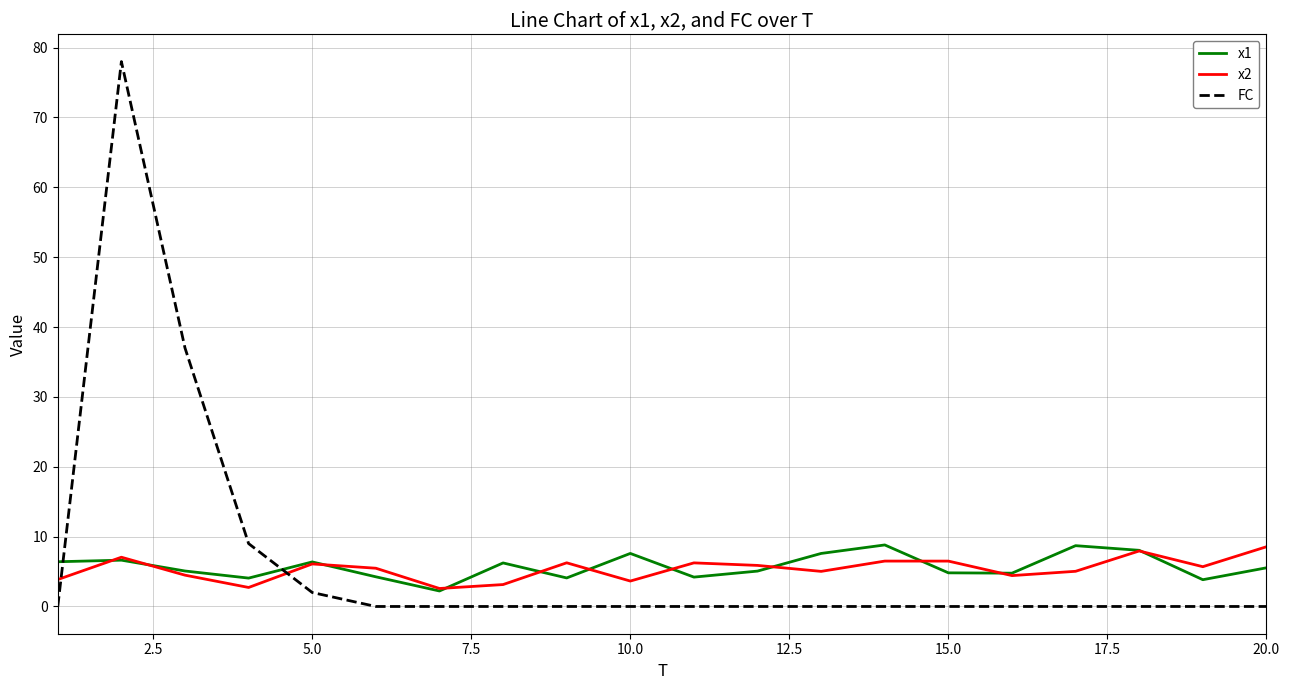

What is the maximum value shown in the chart?

78.0